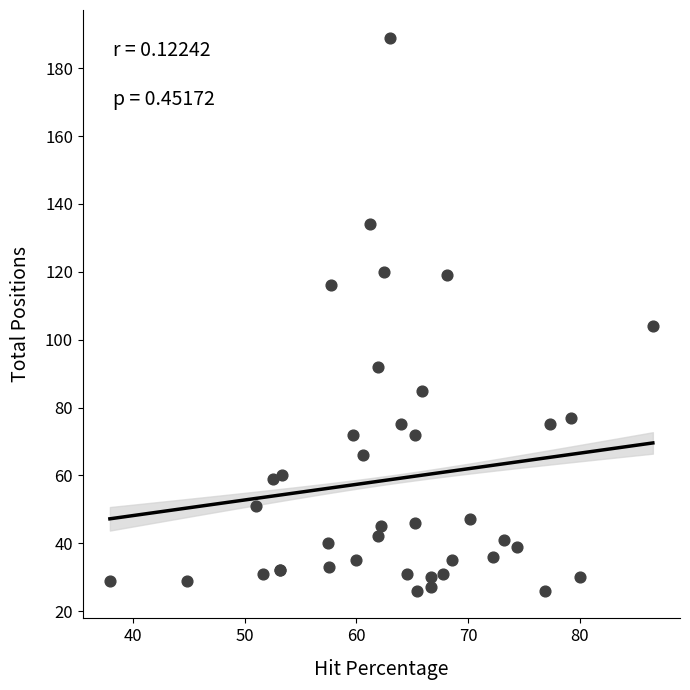

What Y value in the scatter plot is closest to 107?

104